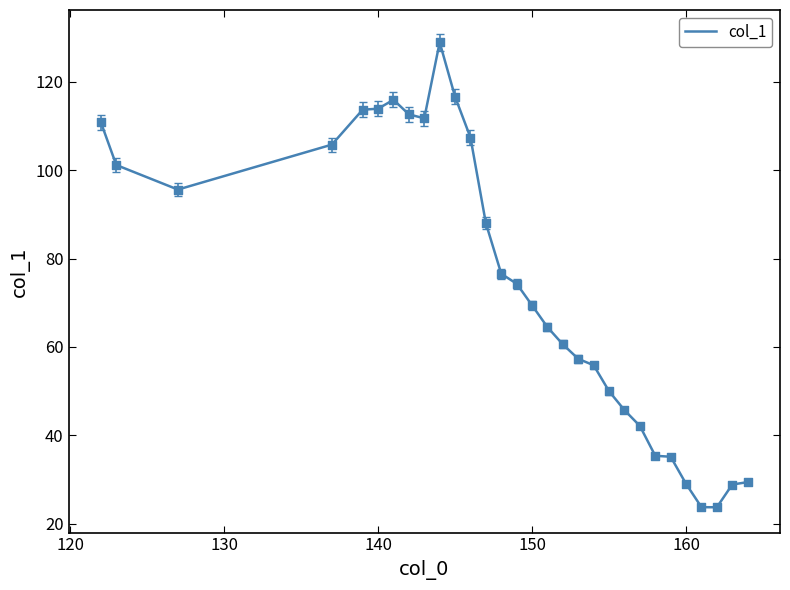

What is the greatest value displayed?

129.0